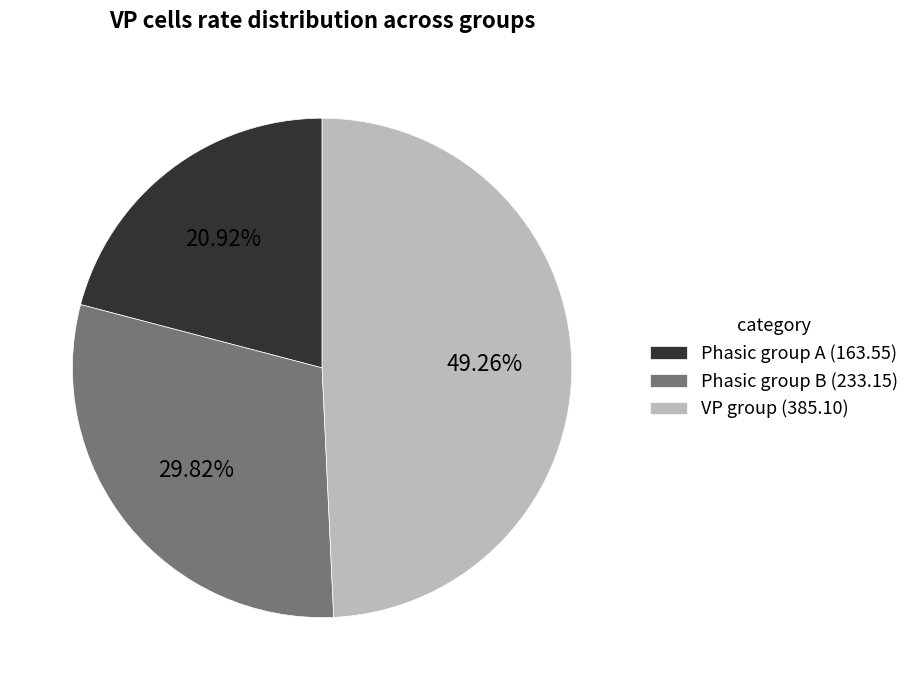

Which has a higher value, Phasic group A (163.55) or VP group (385.10)?

VP group (385.10)